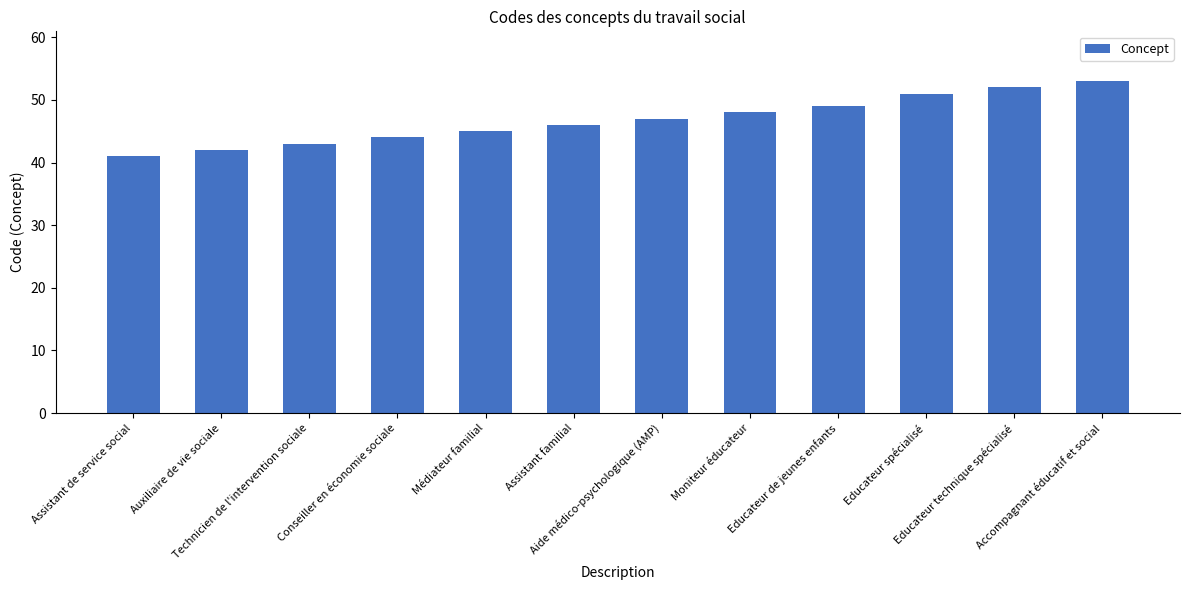

Which has a higher value, Accompagnant éducatif et social or Aide médico-psychologique (AMP)?

Accompagnant éducatif et social